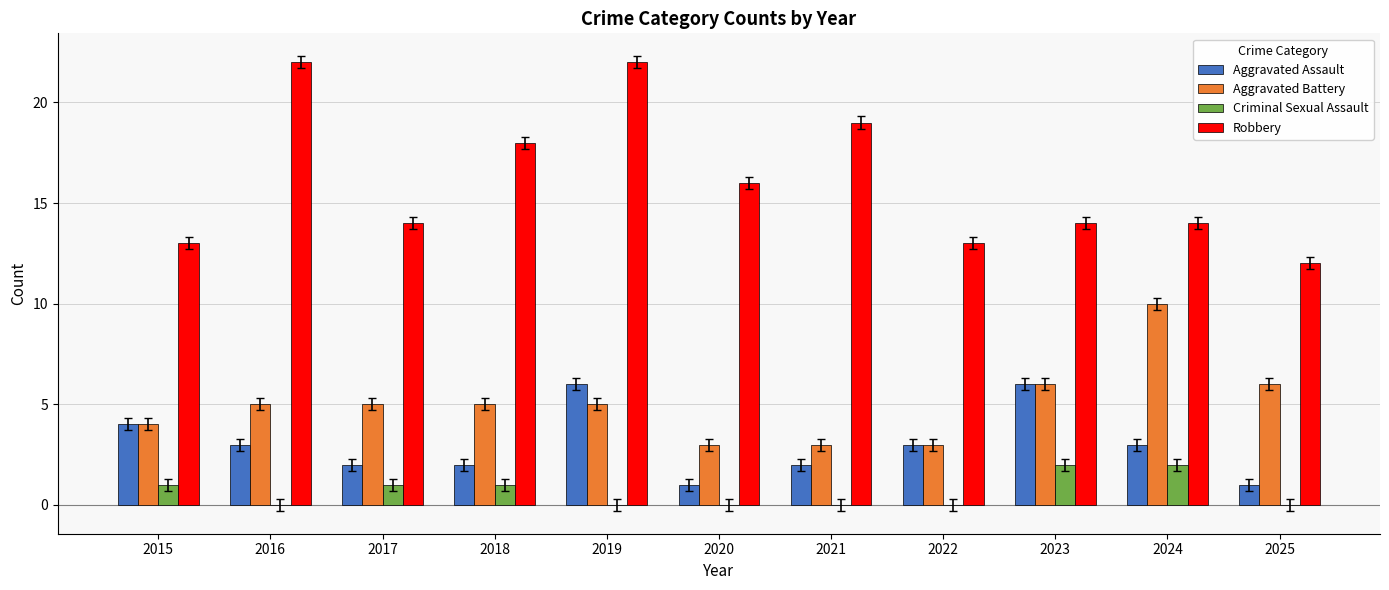

Reading right to left, list all the values displayed in this chart.

Aggravated Assault: 1	3	6	3	2	1	6	2	2	3	4
Aggravated Battery: 6	10	6	3	3	3	5	5	5	5	4
Criminal Sexual Assault: 0	2	2	0	0	0	0	1	1	0	1
Robbery: 12	14	14	13	19	16	22	18	14	22	13